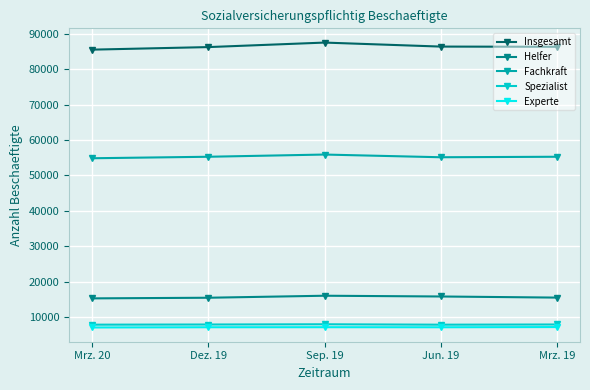

True or false: Helfer has more than 2 interior local peaks.

False